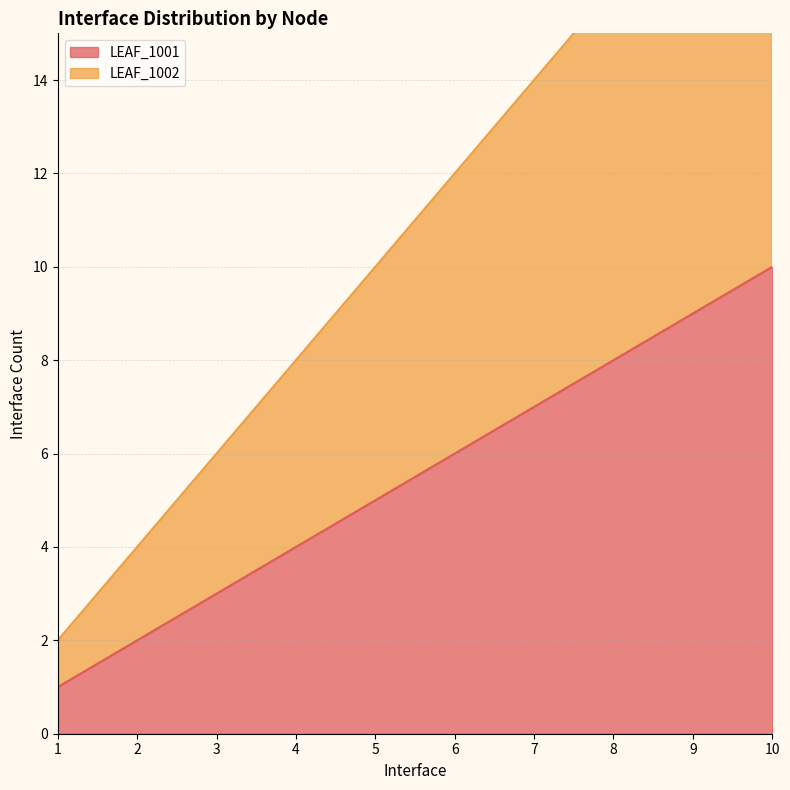

Read the LEAF_1001 value at 3.

3